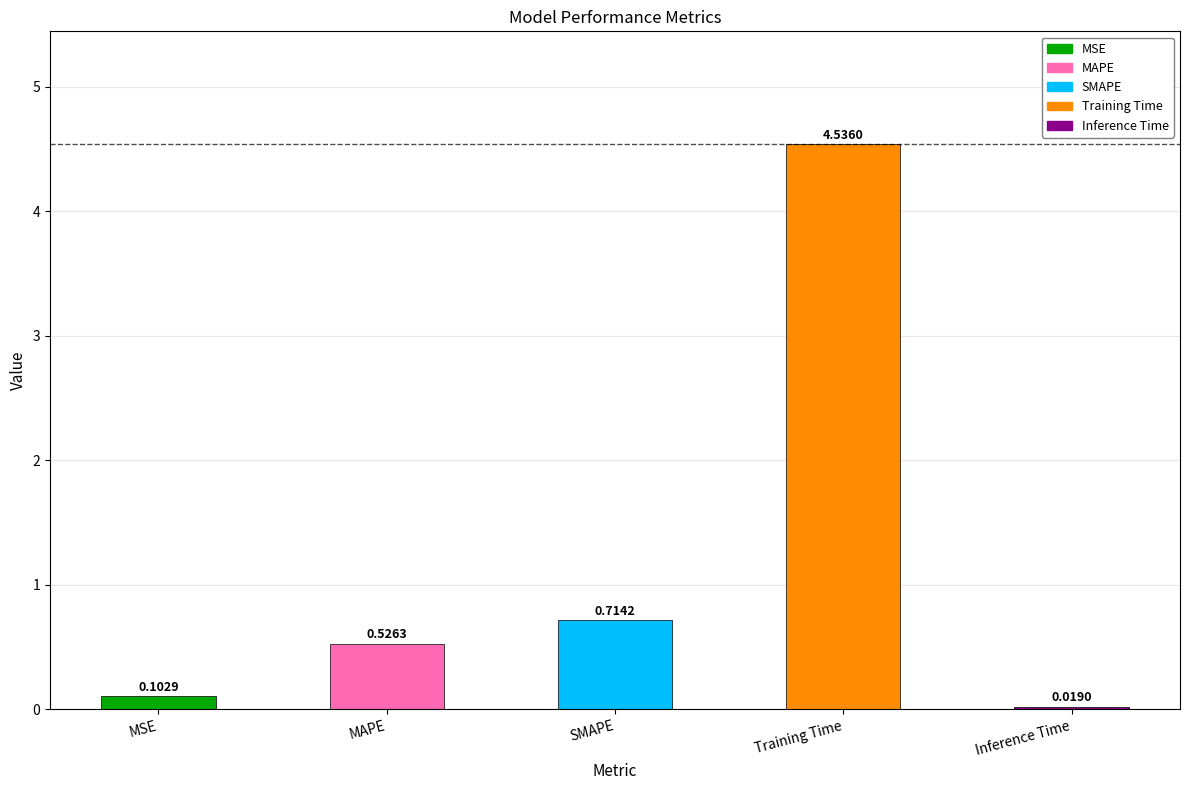

What is the sum of all values?

5.9